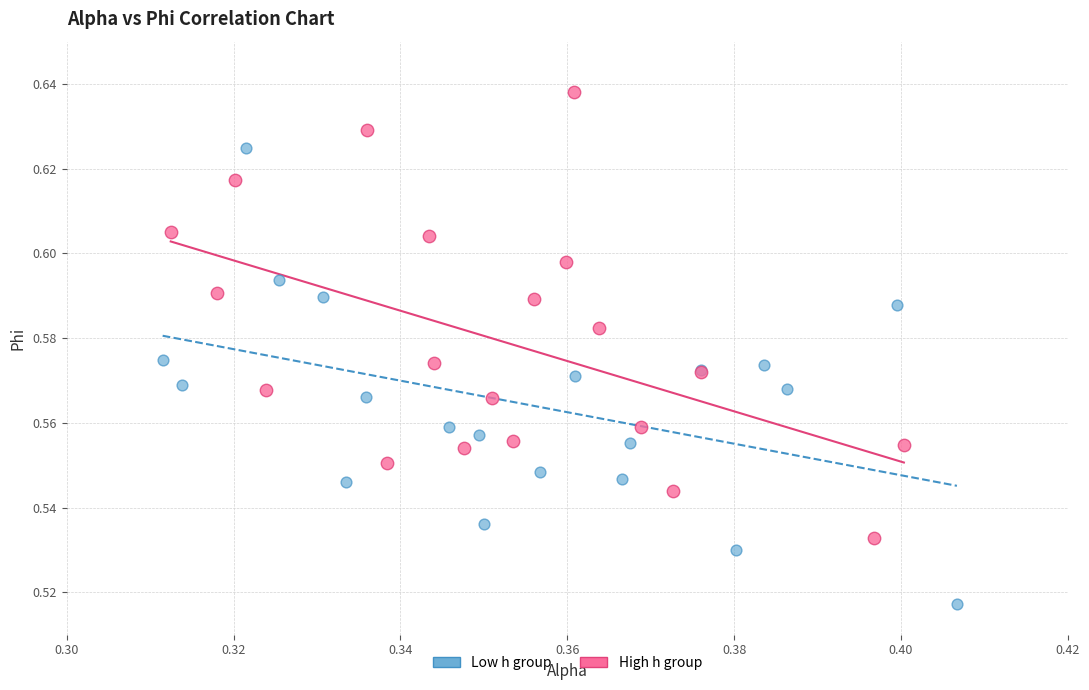

Which series reaches the maximum Y coordinate?

High h group